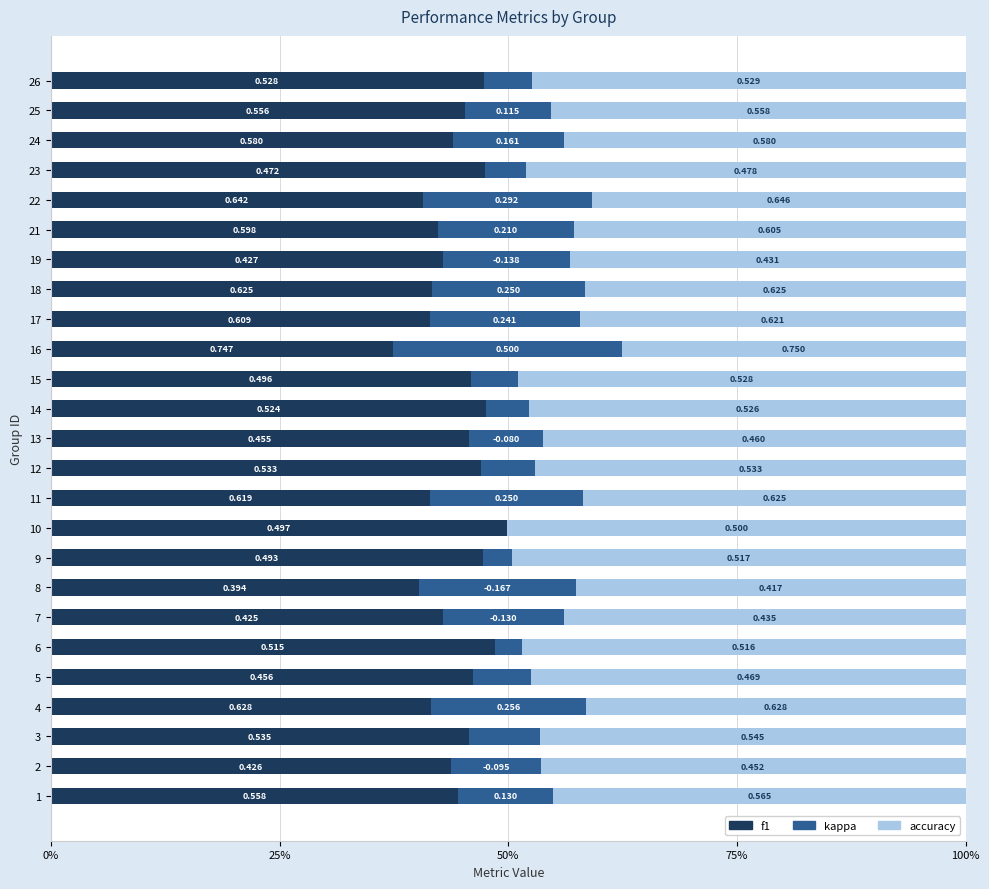

What are all the series names shown in the legend?

f1, kappa, accuracy